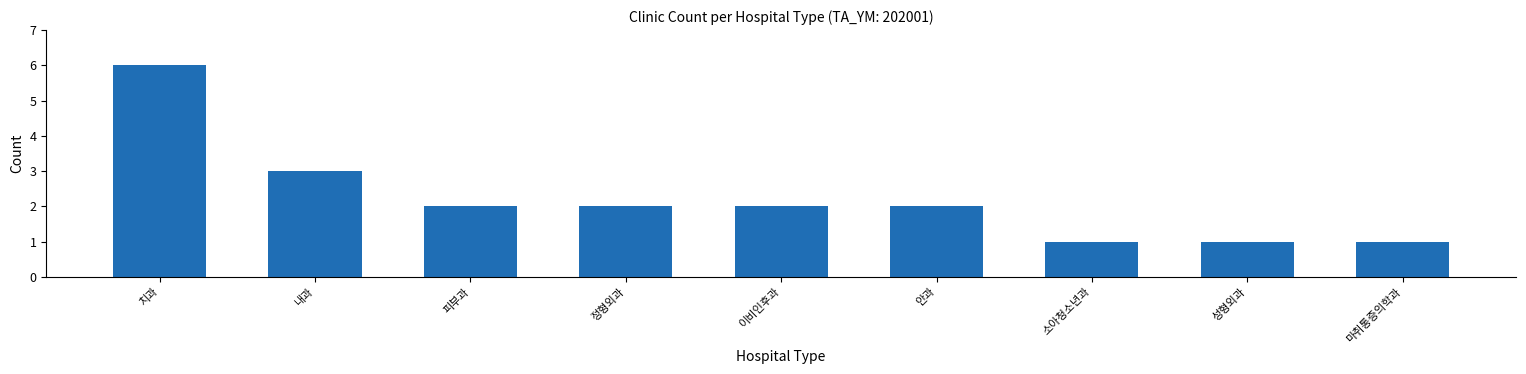

Reading left to right, list all the values displayed in this chart.

6	3	2	2	2	2	1	1	1